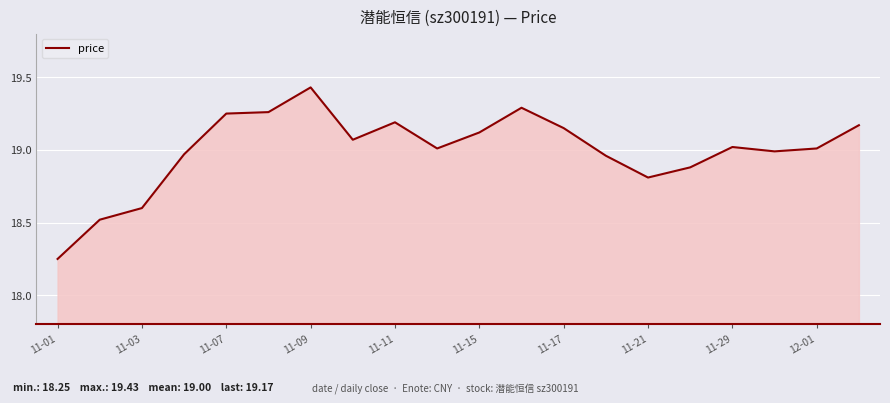

What is the difference between the maximum and minimum values?

1.2